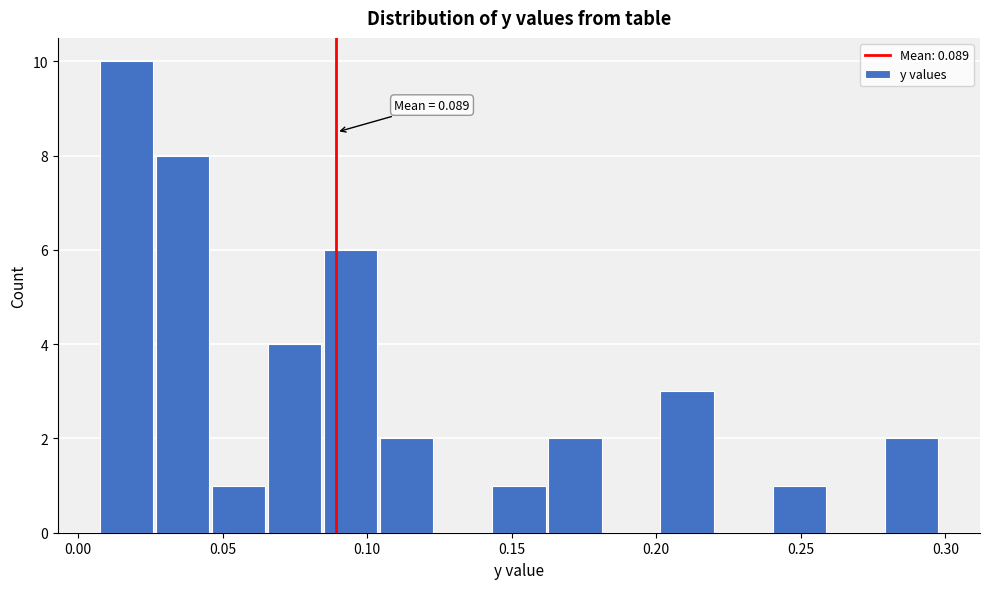

Read against the x-axis, roughly where is the centre of the tallest bar?

0.015